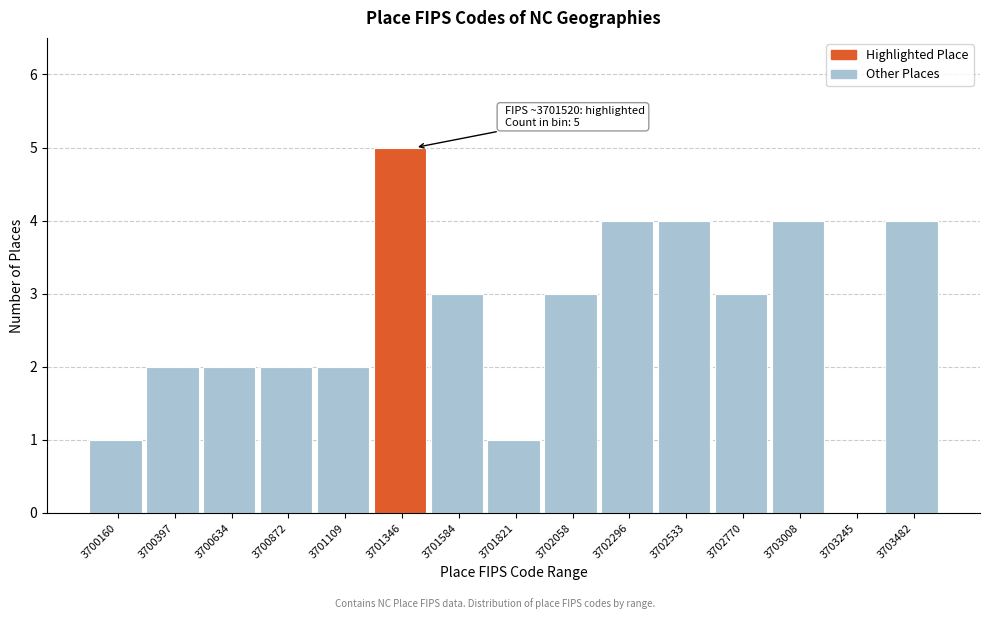

Reading right to left, extract all data points from this chart.

3703482=4	3703245=0	3703008=4	3702770=3	3702533=4	3702296=4	3702058=3	3701821=1	3701584=3	3701346=5	3701109=2	3700872=2	3700634=2	3700397=2	3700160=1